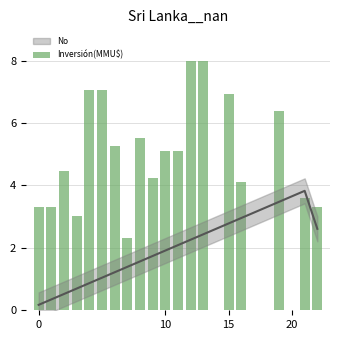

True or false: the data shows 1.3 at 11.

False